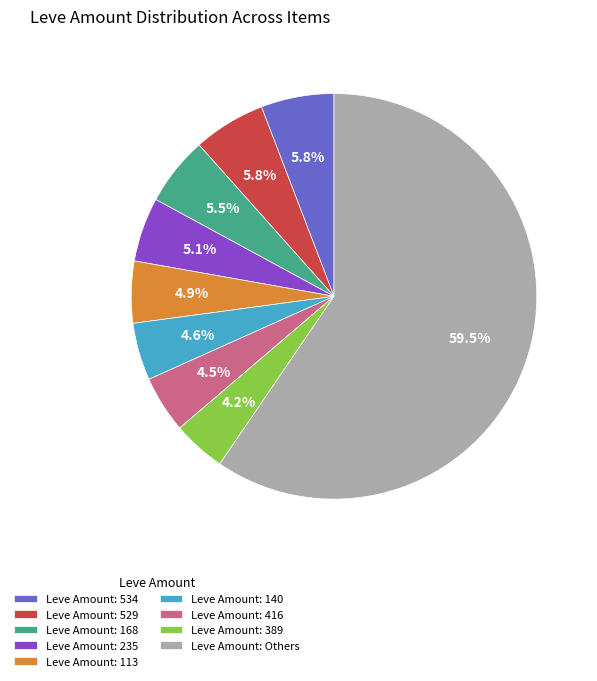

Is Leve Amount: 113 the majority of the pie?

No